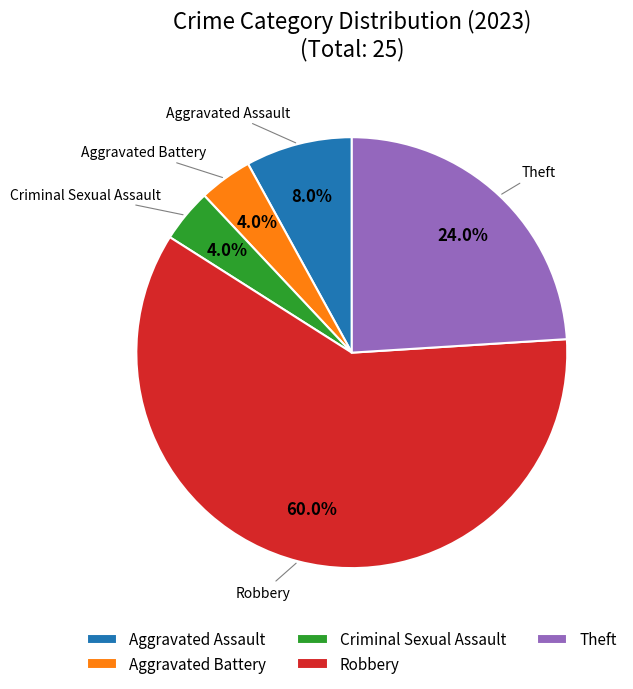

What is the largest slice in the pie chart?

Robbery